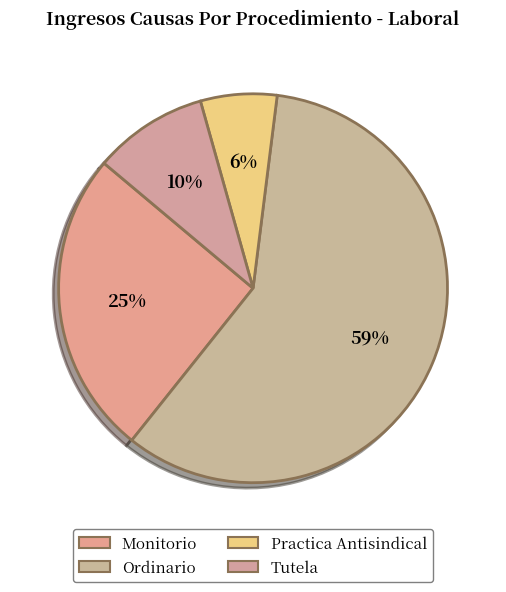

True or false: Tutela accounts for 1% of the total.

False